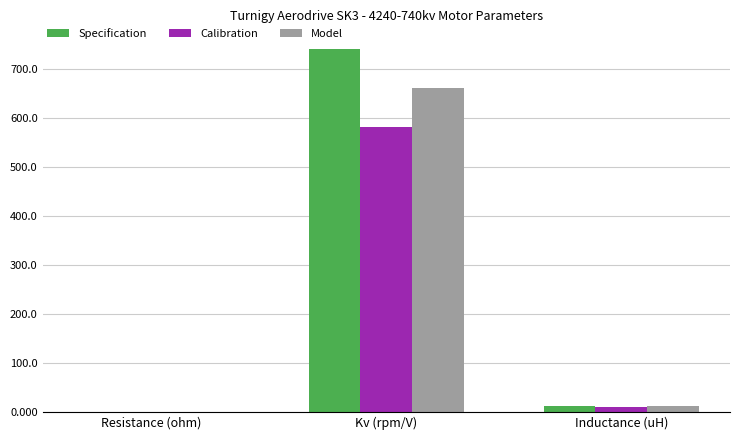

The Model series shows 660.5 at Kv (rpm/V). True or false?

True